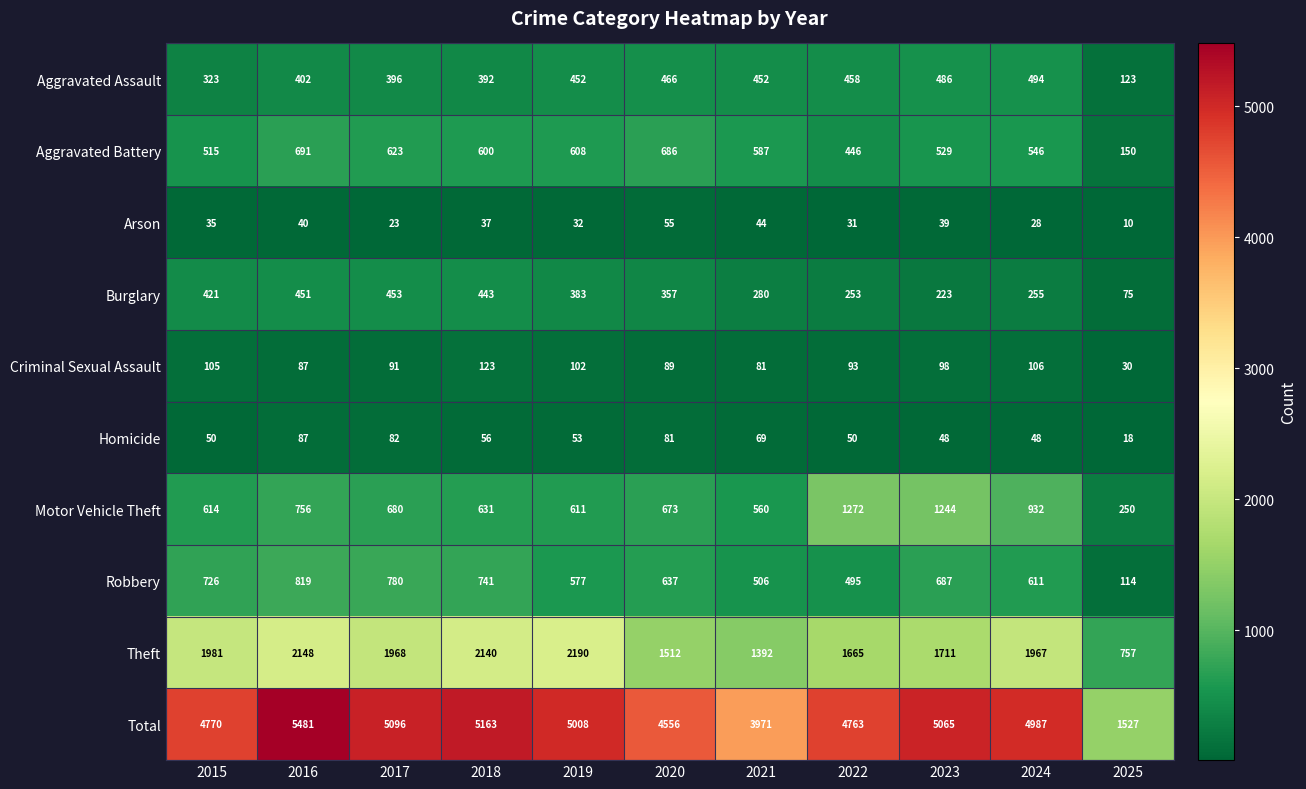

List the series in order of their peak value, highest first.

Total, Theft, Motor Vehicle Theft, Robbery, Aggravated Battery, Aggravated Assault, Burglary, Criminal Sexual Assault, Homicide, Arson